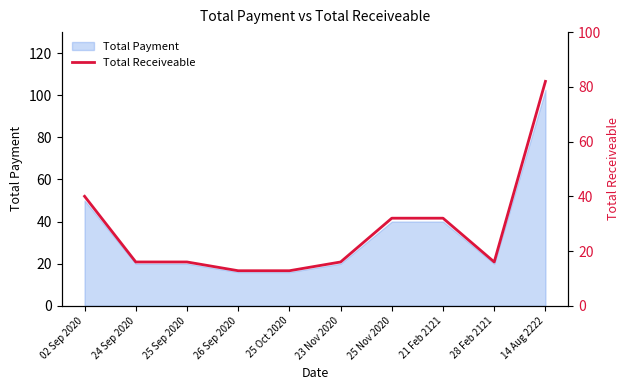

How many lines are shown in the chart?

1